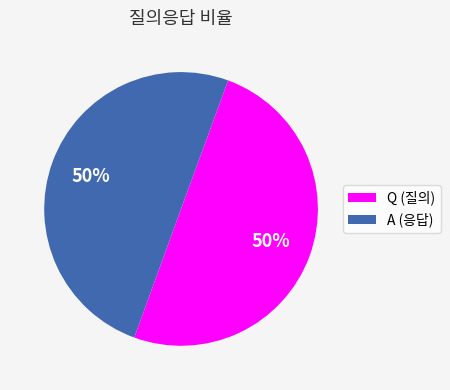

To the nearest percent, what is the combined percentage of Q (질의) and A (응답)?

100%